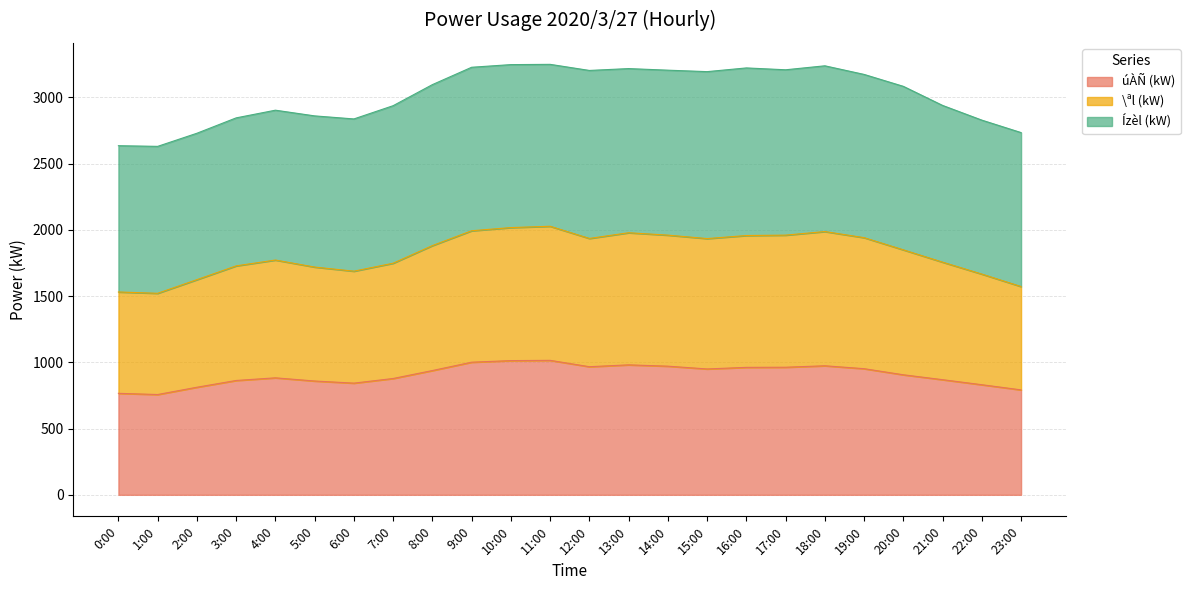

What is the total value across all series at 14:00?

3205